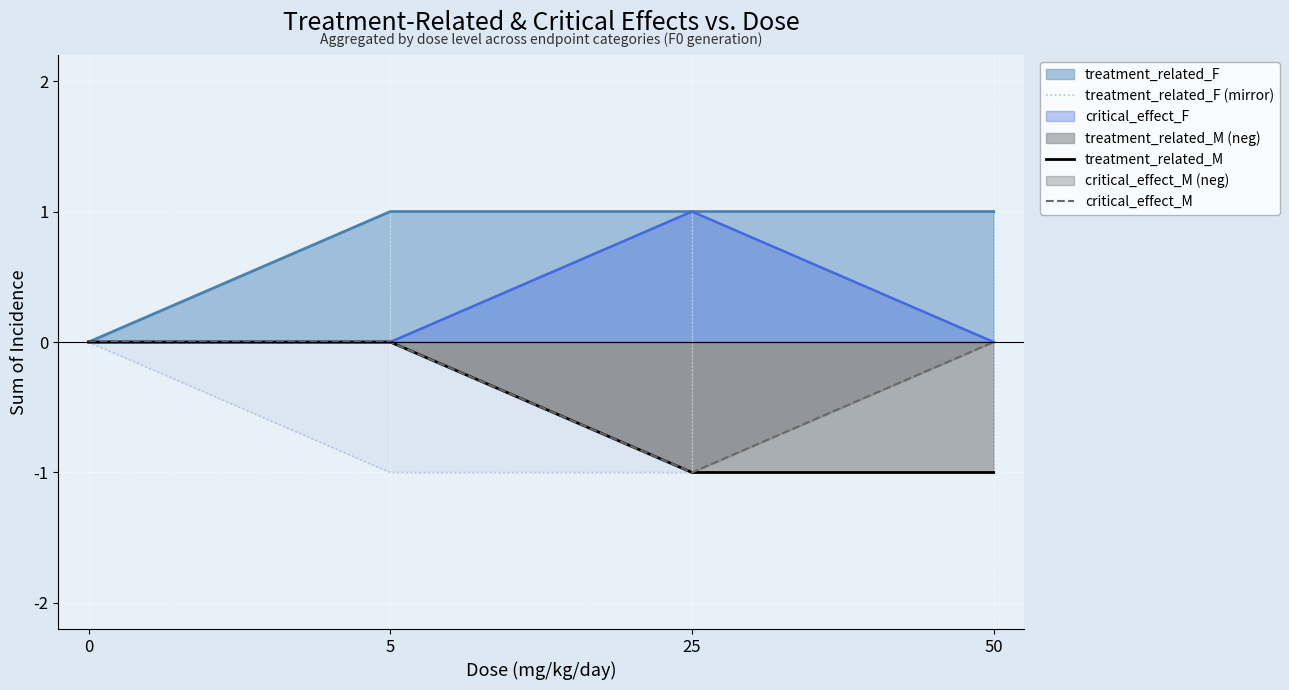

Is it true that treatment_related_F (mirror) equals -1 at 25?

True